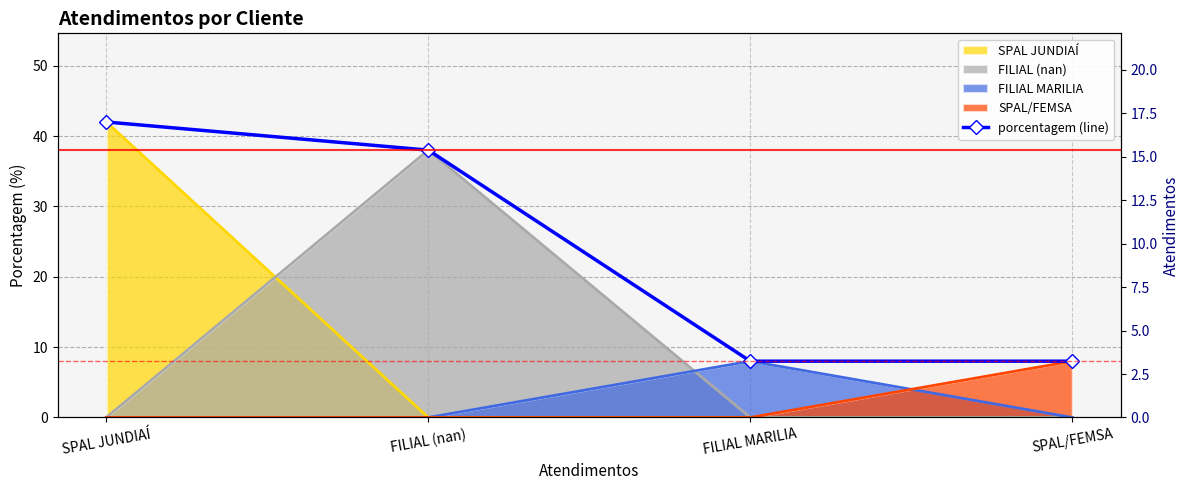

Approximately how many times larger is the value at SPAL JUNDIAÍ compared to FILIAL MARILIA?

5.2